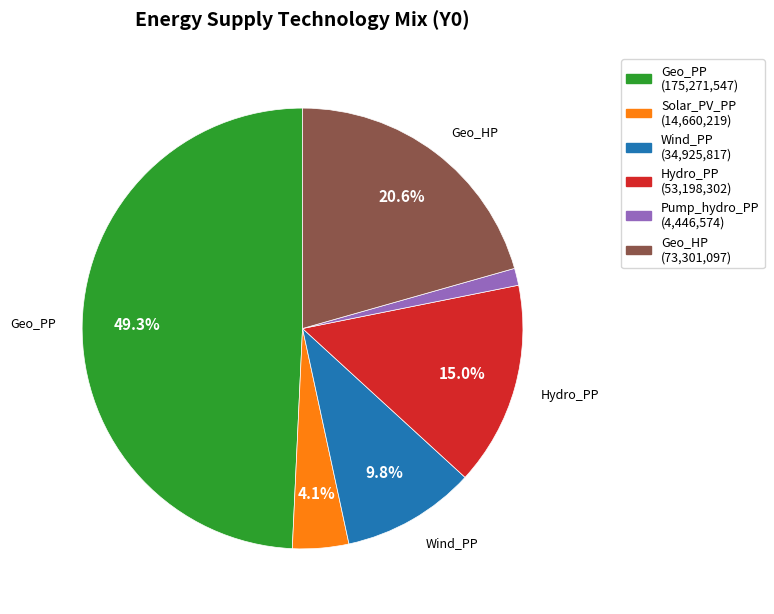

Does any single category account for the majority?

No